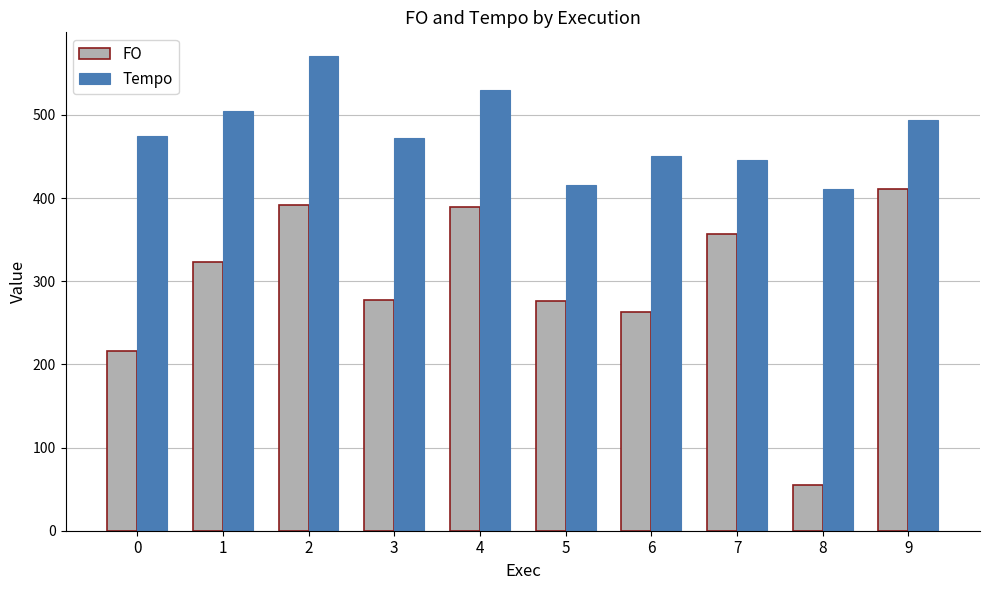

What is the difference between the second highest and second lowest values in the FO series?

175.8